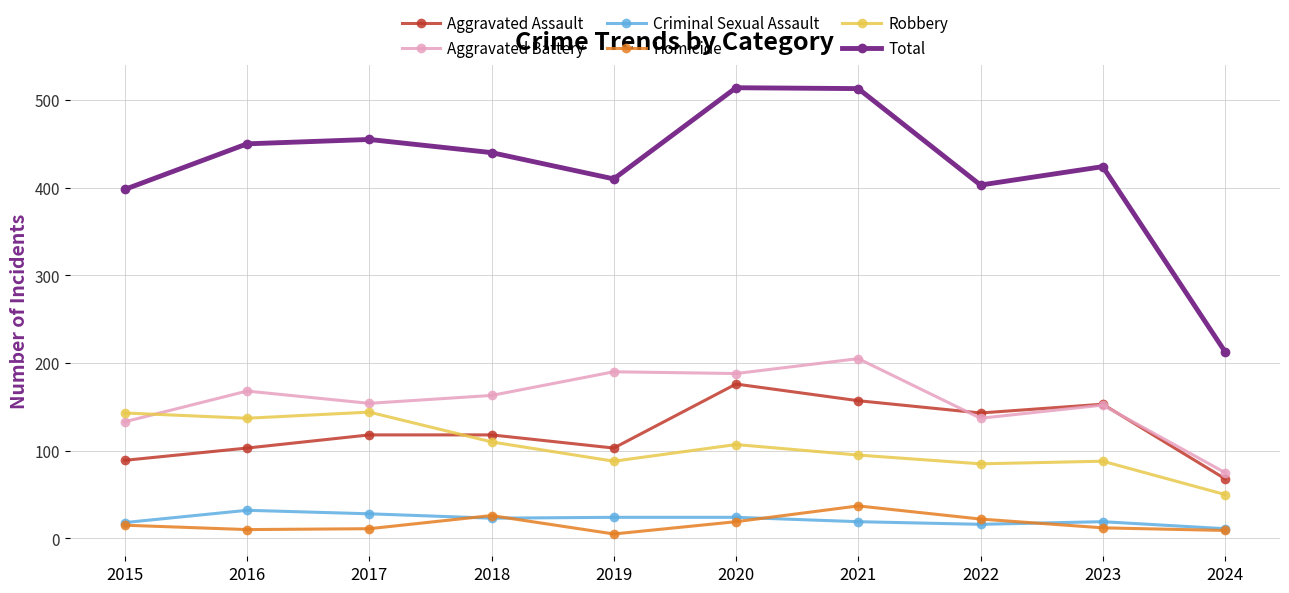

What is the value of the Total point at the 5th from the left?

410